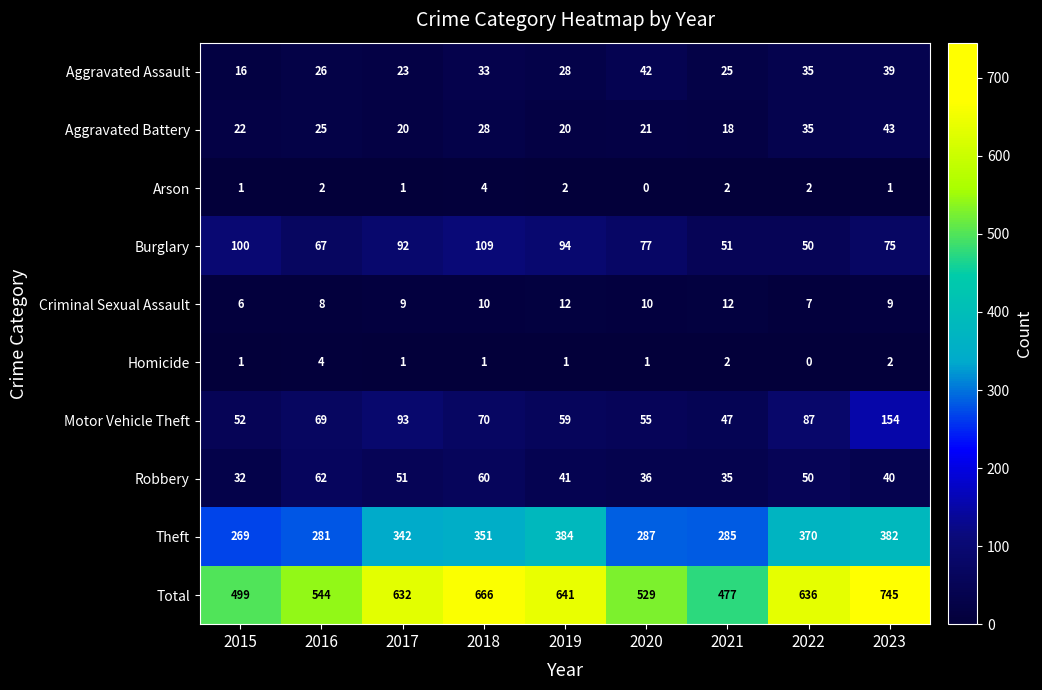

Count the number of data series in this chart.

10